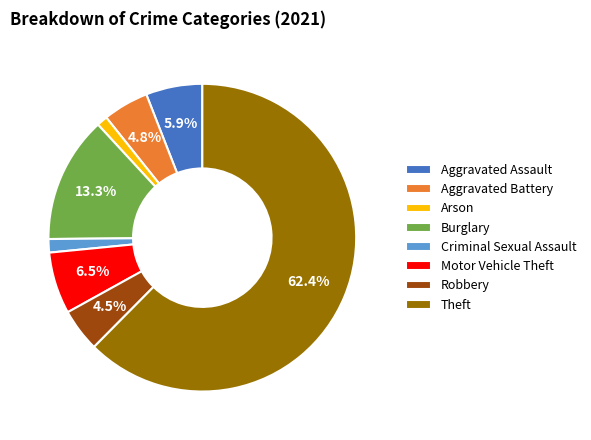

Is the sum of Theft and Aggravated Assault greater than half?

Yes